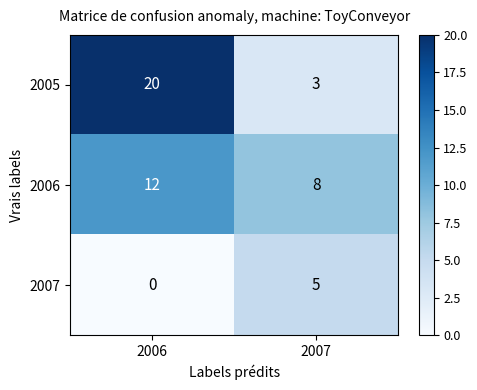

The value of 2006 at 2006 is 12. True or false?

True